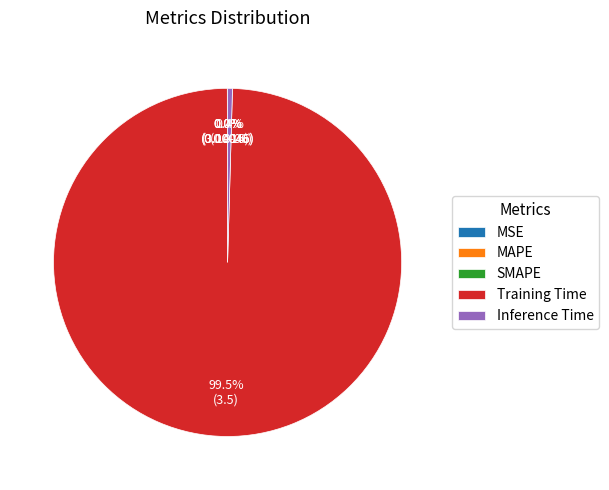

To the nearest percent, what is the average slice percentage?

20%